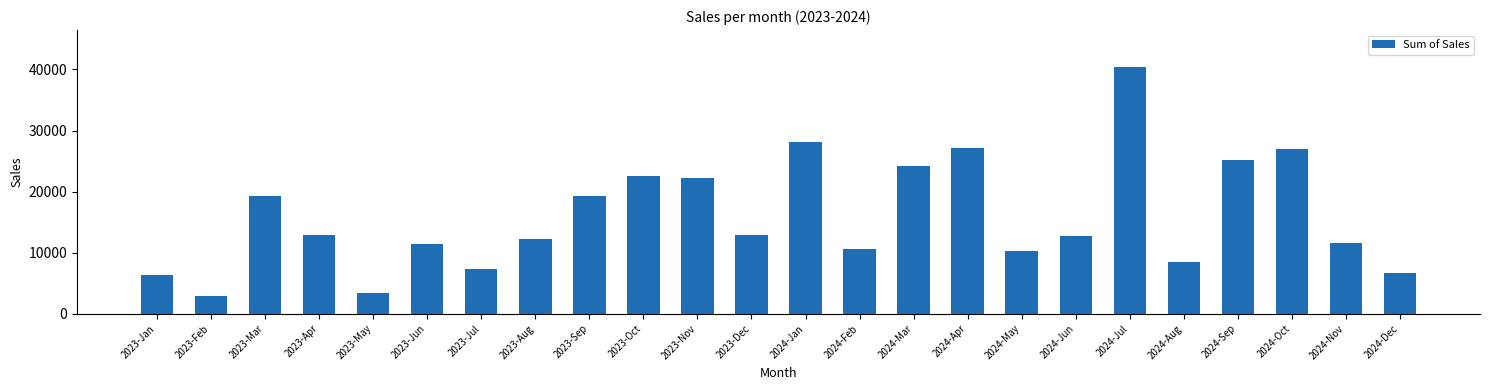

Read the value at 2024-Jun.

12749.8